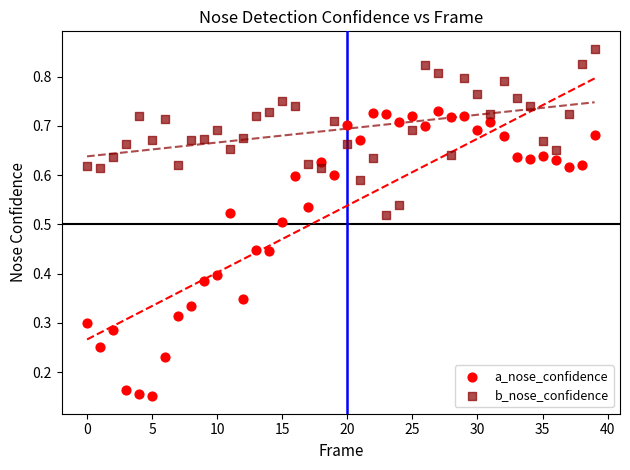

Which series contains the highest Y value?

b_nose_confidence